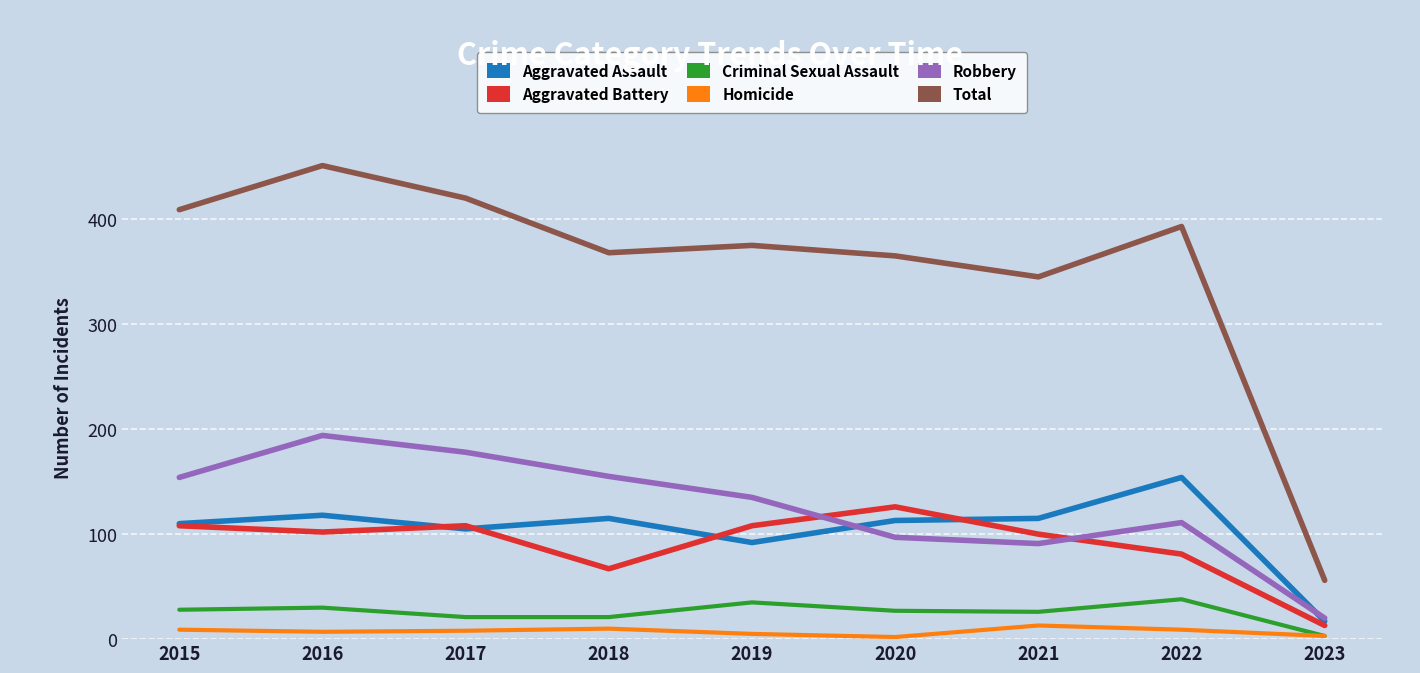

How many distinct data groups are displayed?

6